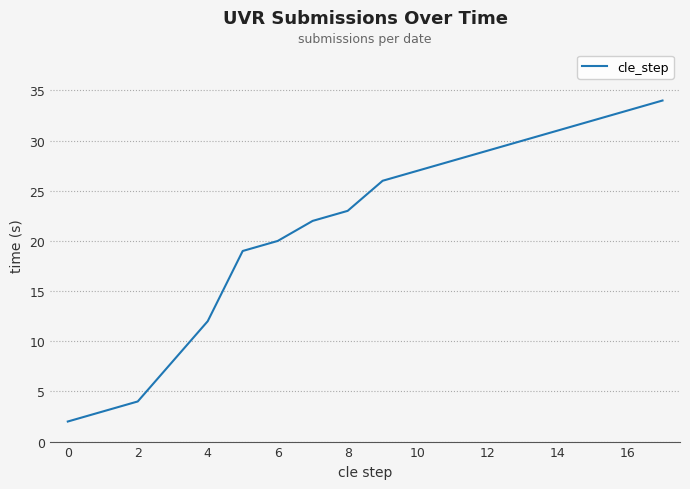

What is the difference between the maximum and minimum values?

32